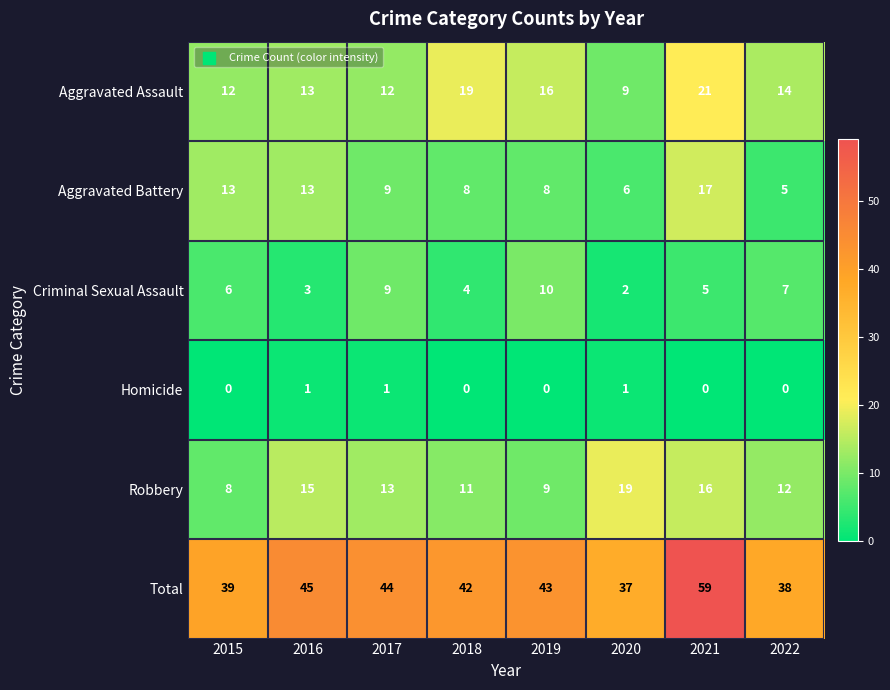

What is the approximate value of Aggravated Assault at 2017, to the nearest 5?

10